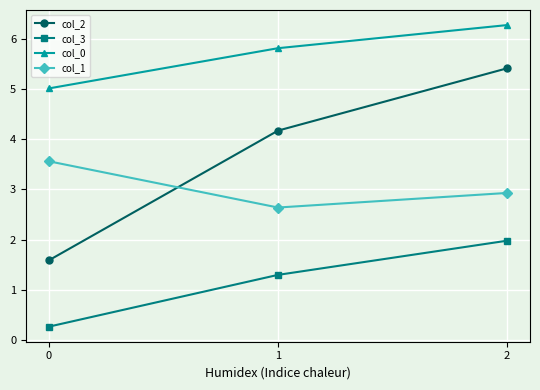

What is the difference between the col_3 values at 0 and 1?

1.0